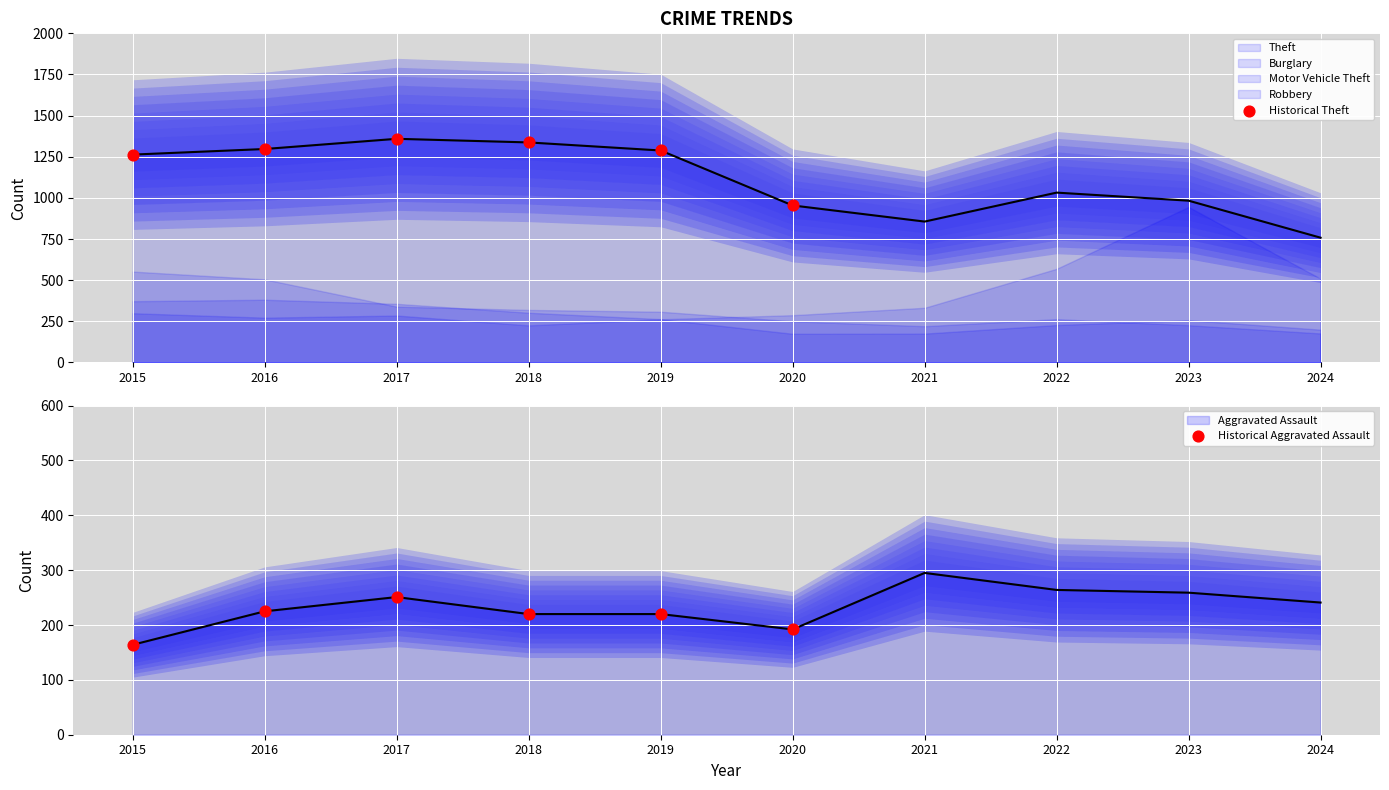

What is the total value across all series at 2015?

1427